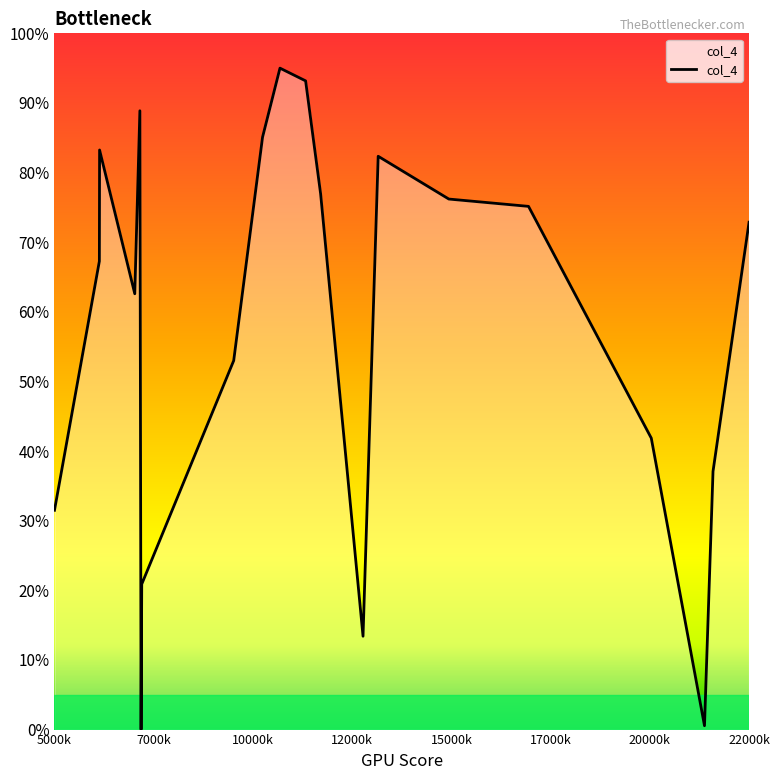

What is the difference between the maximum and minimum values?

95.0